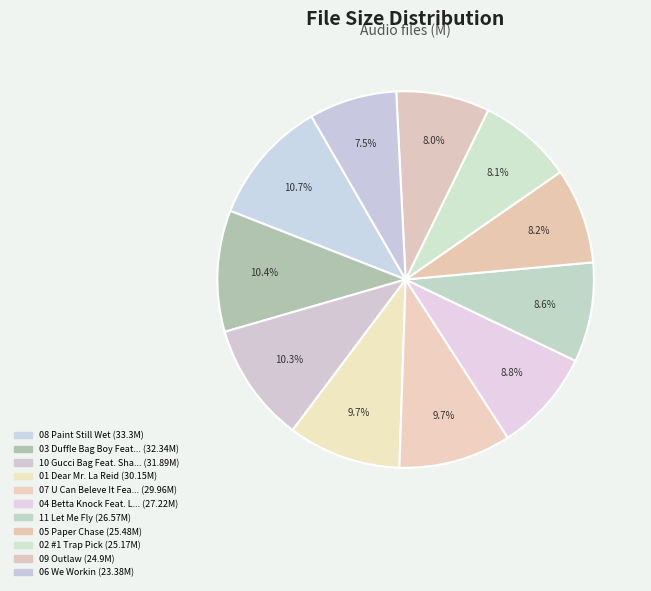

How many slices are in this pie chart?

11